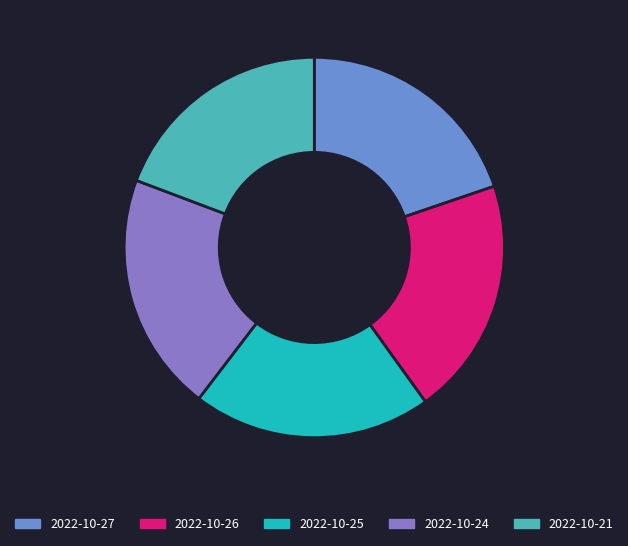

Which has a higher value, 2022-10-27 or 2022-10-26?

2022-10-26